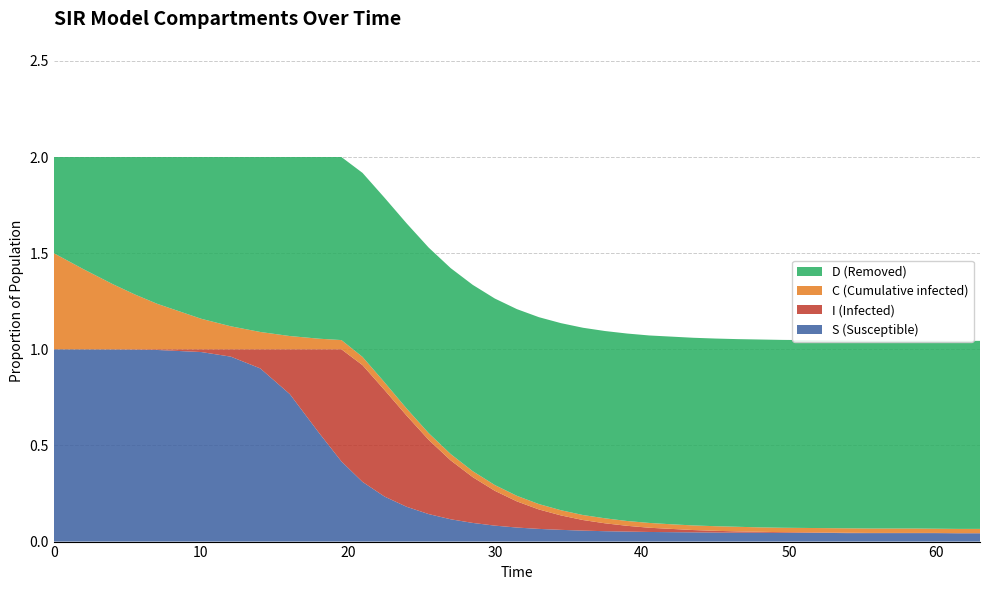

Reading left to right, extract all data points from this chart.

S: 0.0=1.0	2.0=1.0	4.0=1.0	6.0=1.0	8.0=1.0	10.0=1.0	12.0=1.0	14.0=0.9	16.0=0.8	18.0=0.6	20.0=0.4	22.0=0.3	24.0=0.2	26.0=0.2	28.0=0.1	30.0=0.1	32.0=0.1	34.0=0.1	36.0=0.1	38.0=0.1	40.0=0.1	42.0=0.1	44.0=0.1	46.0=0.1	48.0=0.1	50.0=0.0	52.0=0.0	54.0=0.0	56.0=0.0	58.0=0.0	60.0=0.0	62.0=0.0	64.0=0.0	66.0=0.0	68.0=0.0	70.0=0.0	72.0=0.0	74.0=0.0	76.0=0.0	78.0=0.0
I: 0.0=0.0	2.0=0.0	4.0=0.0	6.0=0.0	8.0=0.0	10.0=0.0	12.0=0.0	14.0=0.1	16.0=0.2	18.0=0.4	20.0=0.6	22.0=0.6	24.0=0.6	26.0=0.5	28.0=0.4	30.0=0.3	32.0=0.2	34.0=0.2	36.0=0.1	38.0=0.1	40.0=0.1	42.0=0.1	44.0=0.0	46.0=0.0	48.0=0.0	50.0=0.0	52.0=0.0	54.0=0.0	56.0=0.0	58.0=0.0	60.0=0.0	62.0=0.0	64.0=0.0	66.0=0.0	68.0=0.0	70.0=0.0	72.0=0.0	74.0=0.0	76.0=0.0	78.0=0.0
C: 0.0=0.5	2.0=0.4	4.0=0.3	6.0=0.3	8.0=0.2	10.0=0.2	12.0=0.1	14.0=0.1	16.0=0.1	18.0=0.1	20.0=0.0	22.0=0.0	24.0=0.0	26.0=0.0	28.0=0.0	30.0=0.0	32.0=0.0	34.0=0.0	36.0=0.0	38.0=0.0	40.0=0.0	42.0=0.0	44.0=0.0	46.0=0.0	48.0=0.0	50.0=0.0	52.0=0.0	54.0=0.0	56.0=0.0	58.0=0.0	60.0=0.0	62.0=0.0	64.0=0.0	66.0=0.0	68.0=0.0	70.0=0.0	72.0=0.0	74.0=0.0	76.0=0.0	78.0=0.0
D: 0.0=0.5	2.0=0.6	4.0=0.7	6.0=0.7	8.0=0.8	10.0=0.8	12.0=0.9	14.0=0.9	16.0=0.9	18.0=0.9	20.0=1.0	22.0=1.0	24.0=1.0	26.0=1.0	28.0=1.0	30.0=1.0	32.0=1.0	34.0=1.0	36.0=1.0	38.0=1.0	40.0=1.0	42.0=1.0	44.0=1.0	46.0=1.0	48.0=1.0	50.0=1.0	52.0=1.0	54.0=1.0	56.0=1.0	58.0=1.0	60.0=1.0	62.0=1.0	64.0=1.0	66.0=1.0	68.0=1.0	70.0=1.0	72.0=1.0	74.0=1.0	76.0=1.0	78.0=1.0